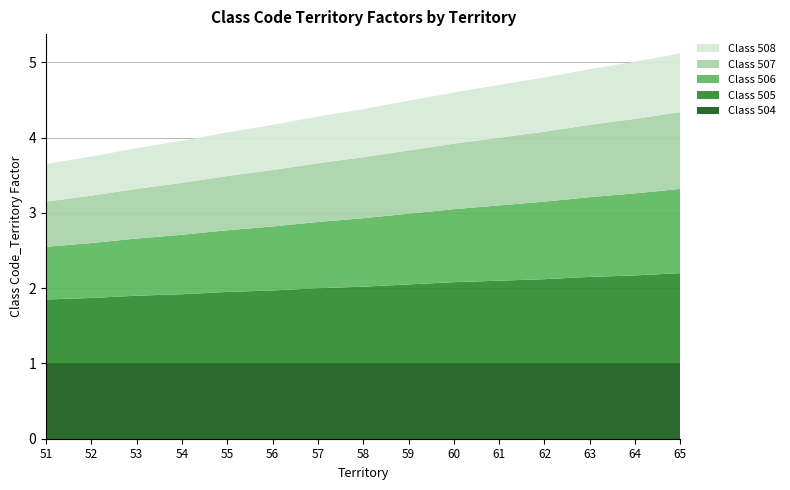

Reading right to left, extract all data points from this chart.

Class 504: 1.0	1.0	1.0	1.0	1.0	1.0	1.0	1.0	1.0	1.0	1.0	1.0	1.0	1.0	1.0
Class 505: 1.2	1.2	1.1	1.1	1.1	1.1	1.1	1.0	1.0	1.0	0.9	0.9	0.9	0.9	0.8
Class 506: 1.1	1.1	1.1	1.0	1.0	1.0	0.9	0.9	0.9	0.8	0.8	0.8	0.8	0.7	0.7
Class 507: 1.0	1.0	1.0	0.9	0.9	0.9	0.8	0.8	0.8	0.8	0.7	0.7	0.7	0.6	0.6
Class 508: 0.8	0.8	0.7	0.7	0.7	0.7	0.7	0.6	0.6	0.6	0.6	0.6	0.5	0.5	0.5